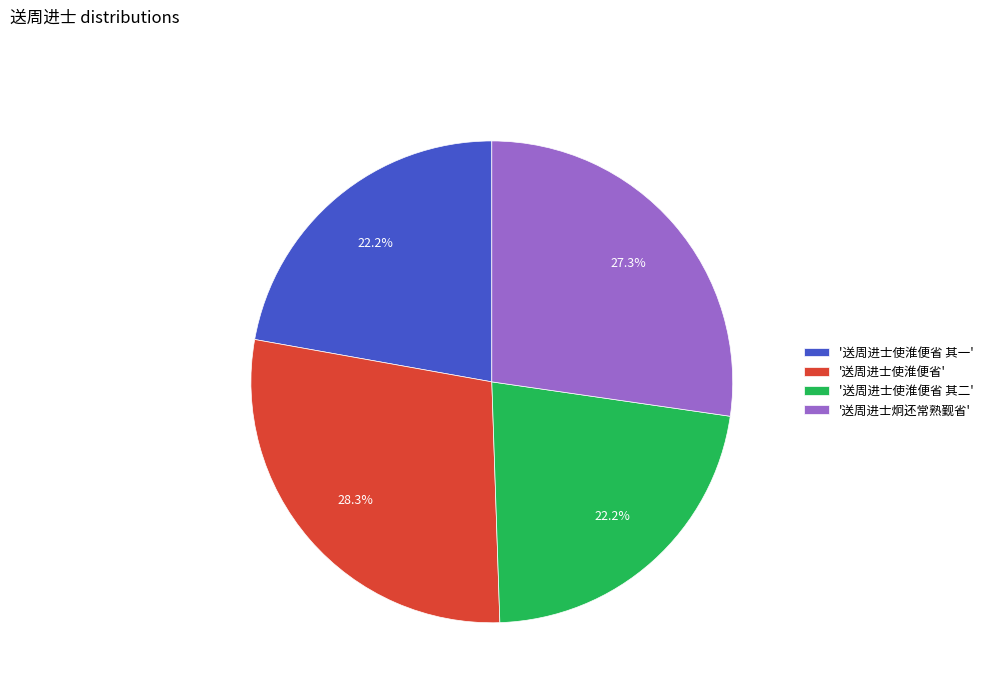

Is the sum of '送周进士使淮便省 其一' and '送周进士炯还常熟觐省' greater than half?

No